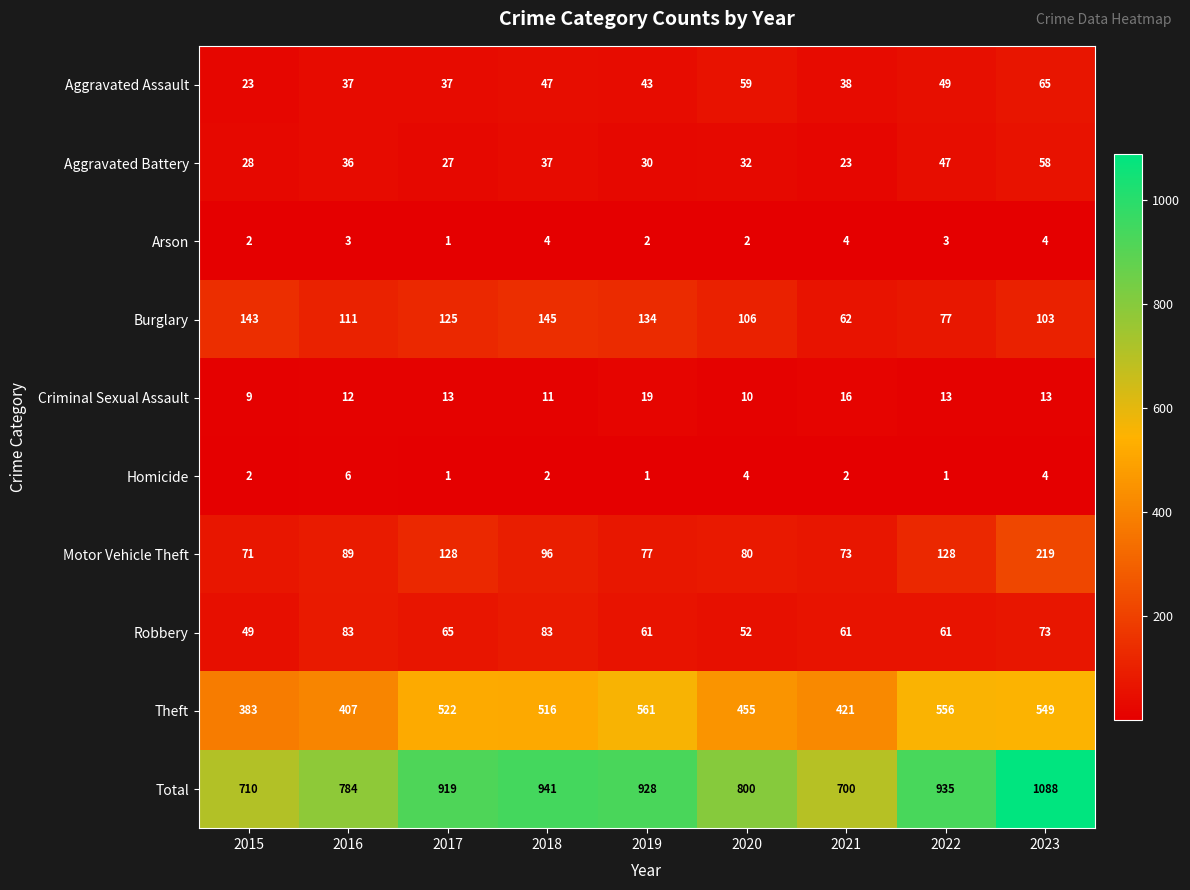

What is the sum of the Burglary values at 2020 and 2022?

183